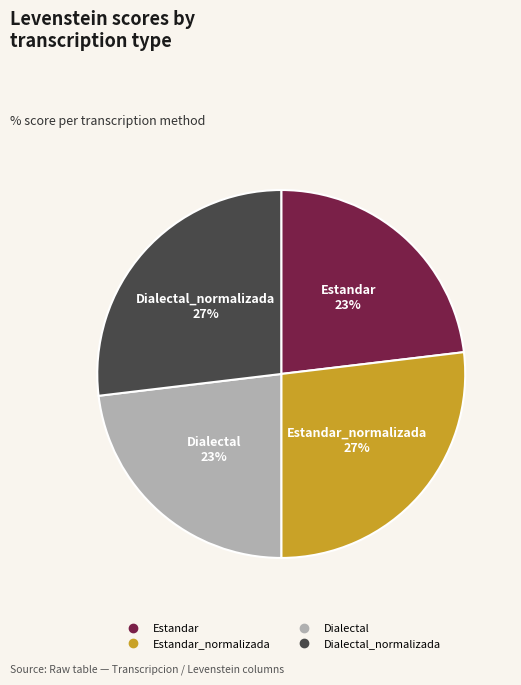

Is there any slice that represents more than half of the pie?

No